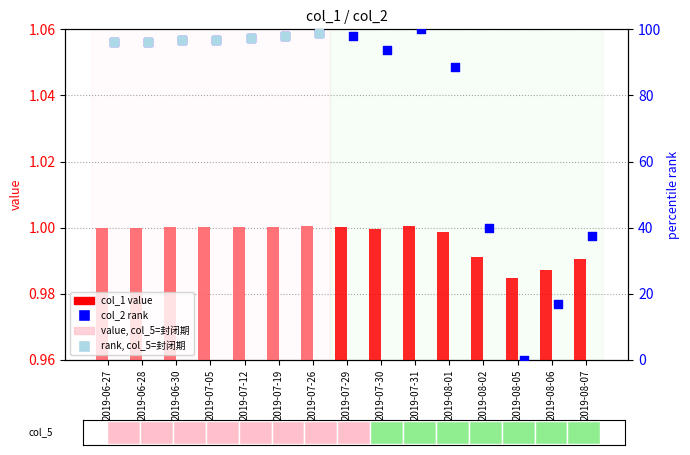

What is the total value across all series at 2019-08-06?

17.9